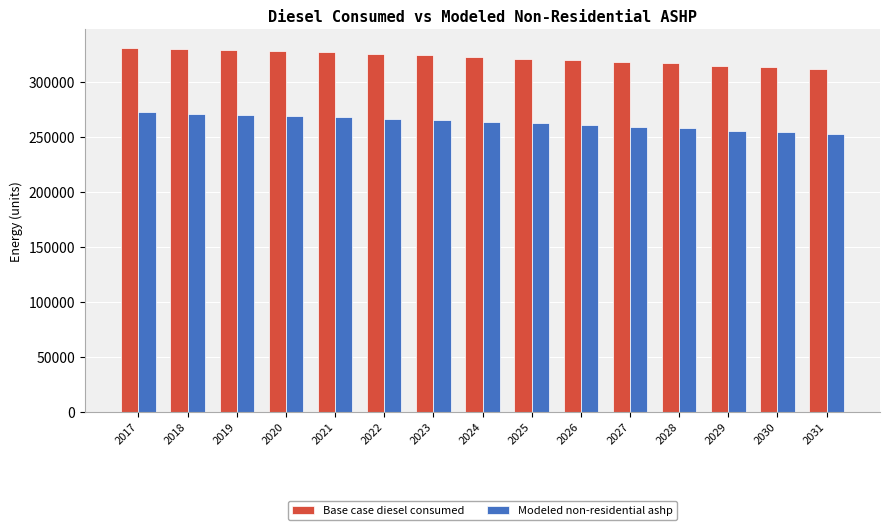

What is the value of the Base case diesel consumed bar at the 8th from the left?

322228.0